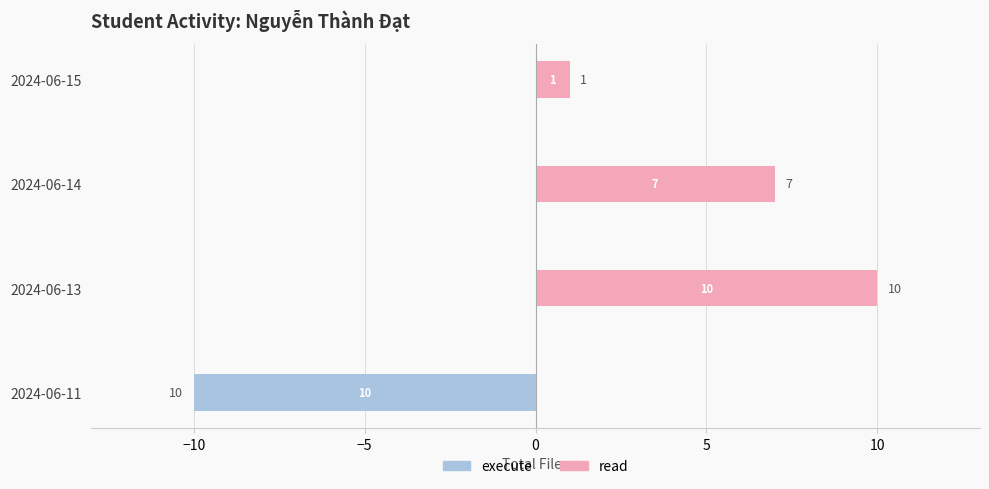

What are all the series names shown in the legend?

execute, read